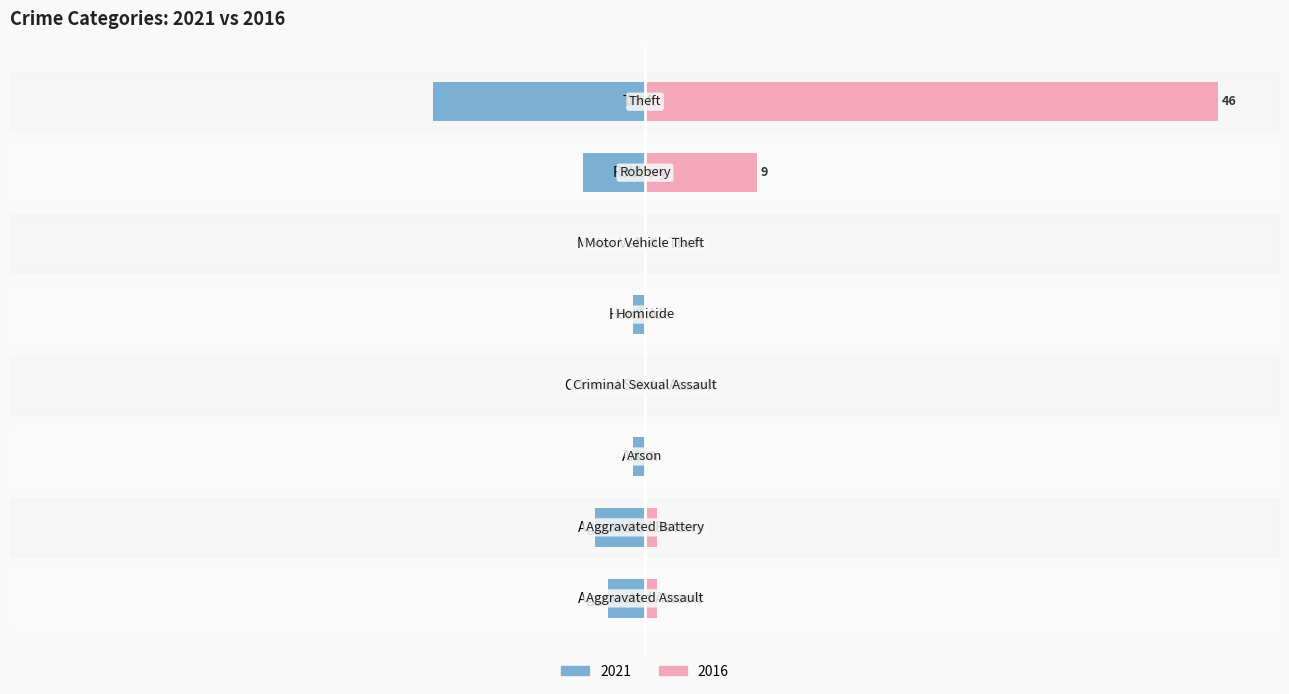

What is the difference between the second highest and minimum values in the 2016 series?

9